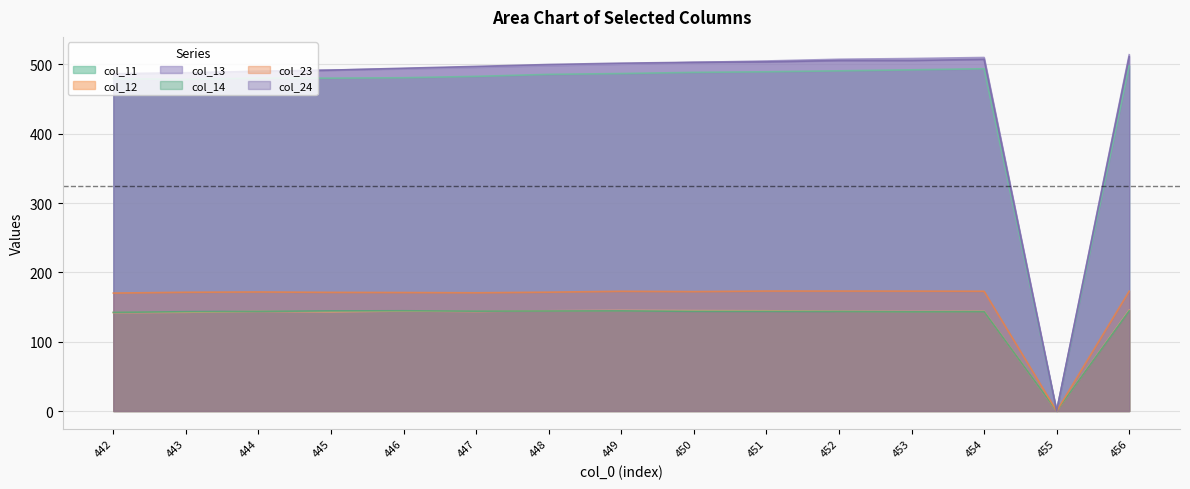

How many lines are shown in the chart?

6